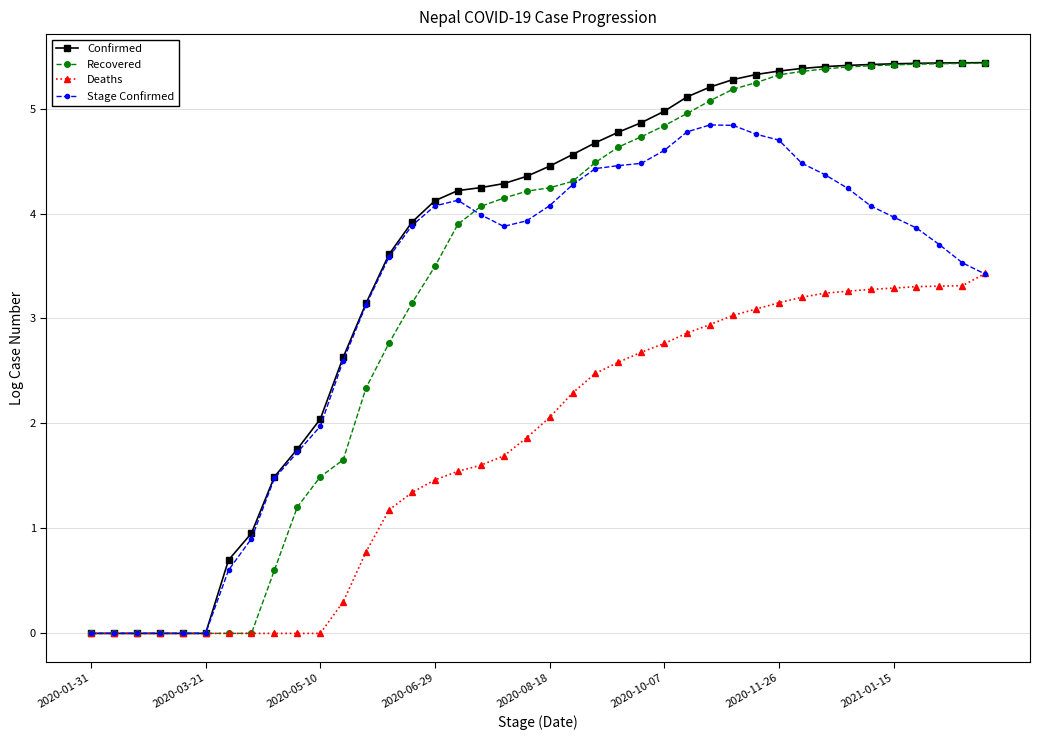

Which series has the largest range (max minus min)?

Confirmed